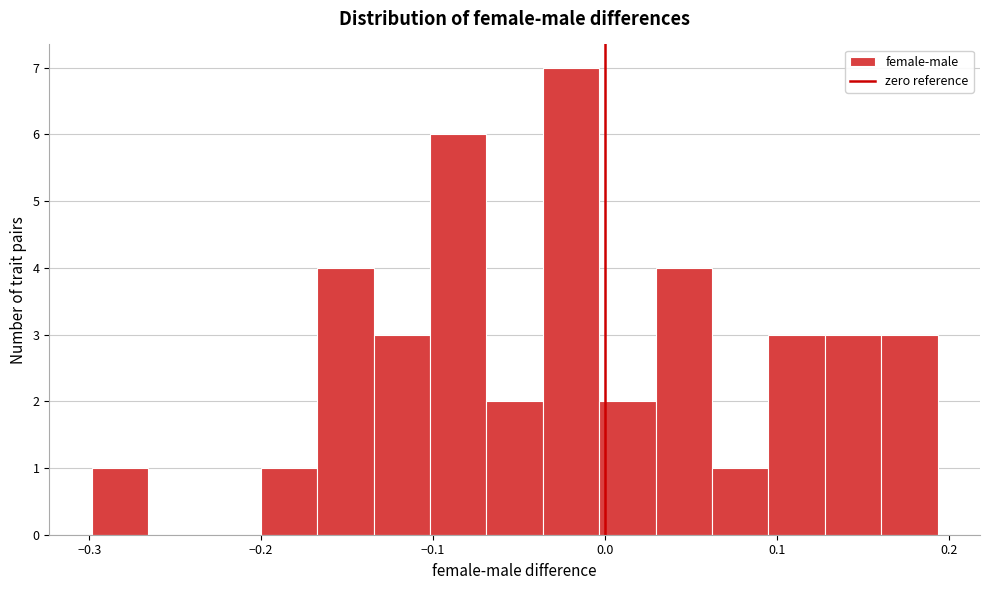

Around what value on the x-axis is the tallest bar? Give the approximate position of its centre, as read against the axis.

-0.02